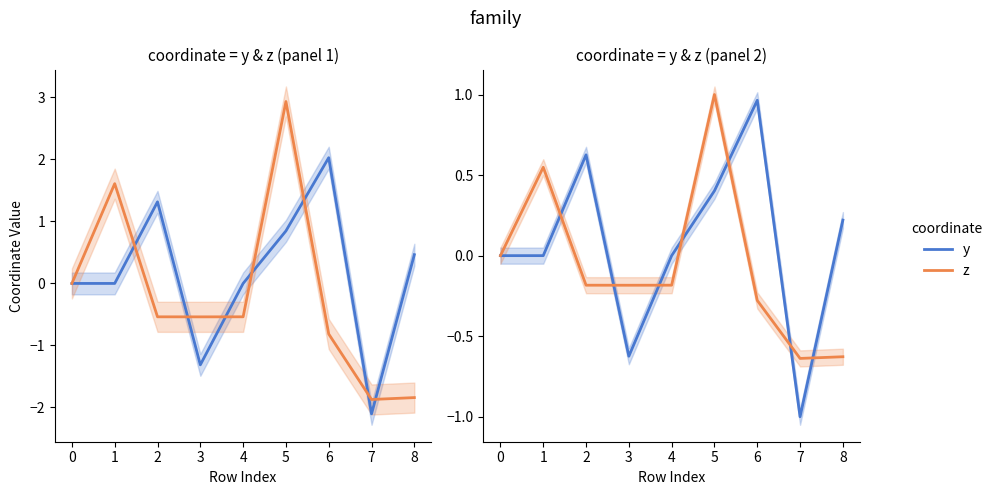

Between 5 and 8, which is larger?

5